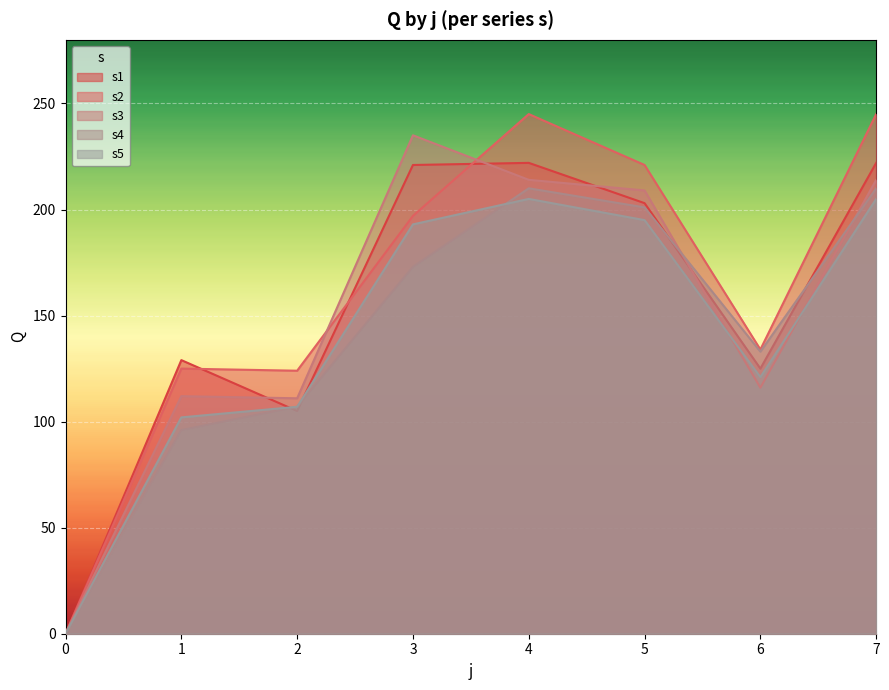

What is the value of the s2 point at the 2nd from the left?

125